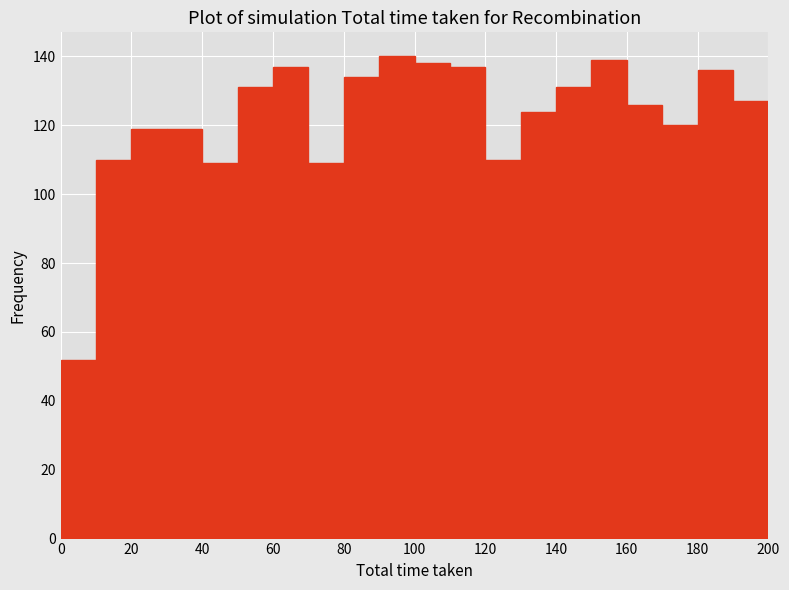

Reading left to right, transcribe this chart: for each bar, give the range it covers on the x-axis and its height. The values are not printed on the chart, so give them approximately, as read against the axis.

0 to 10: 52
10 to 20: 110
20 to 30: 120
30 to 40: 120
40 to 50: 110
50 to 60: 132
60 to 70: 138
70 to 80: 110
80 to 90: 134
90 to 100: 140
100 to 110: 138
110 to 120: 138
120 to 130: 110
130 to 140: 124
140 to 150: 132
150 to 160: 140
160 to 170: 126
170 to 180: 120
180 to 190: 136
190 to 200: 128